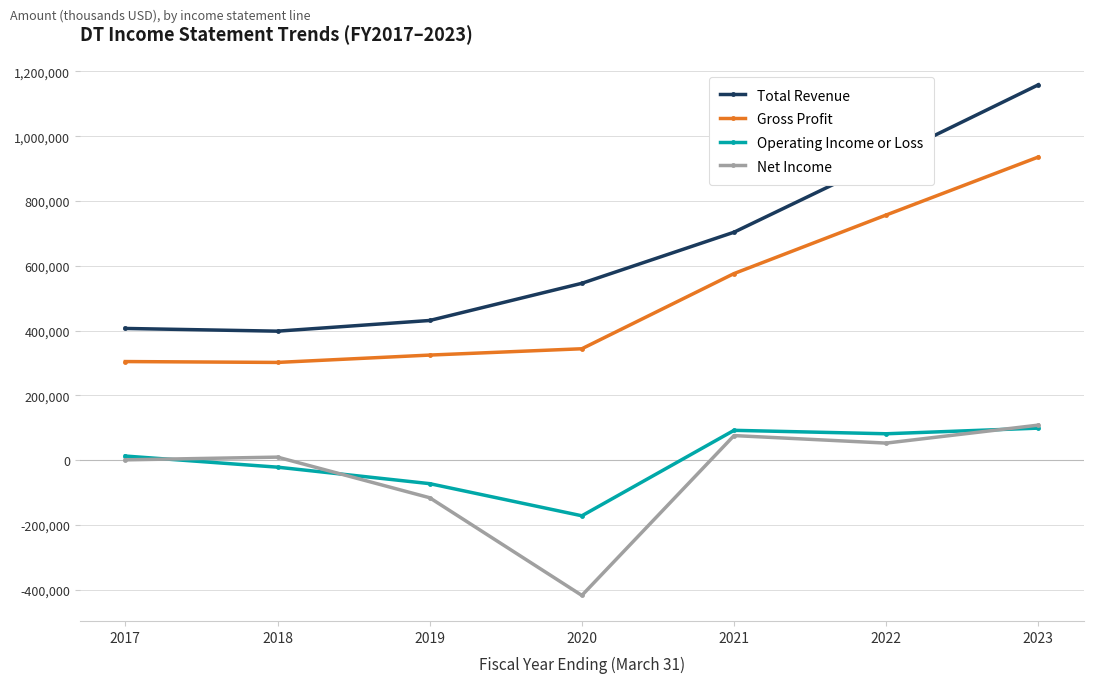

Which category has the highest value in the Net Income series?

2023